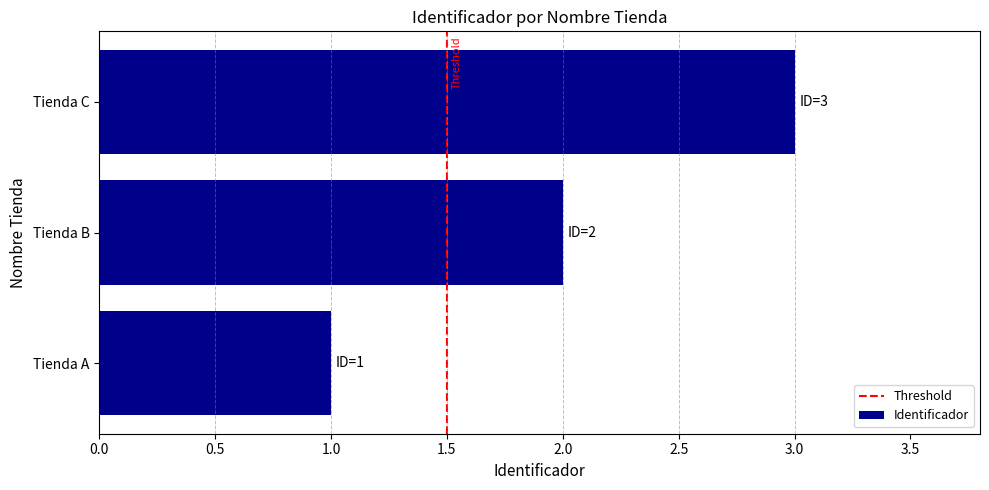

Does the chart contain any negative values?

No